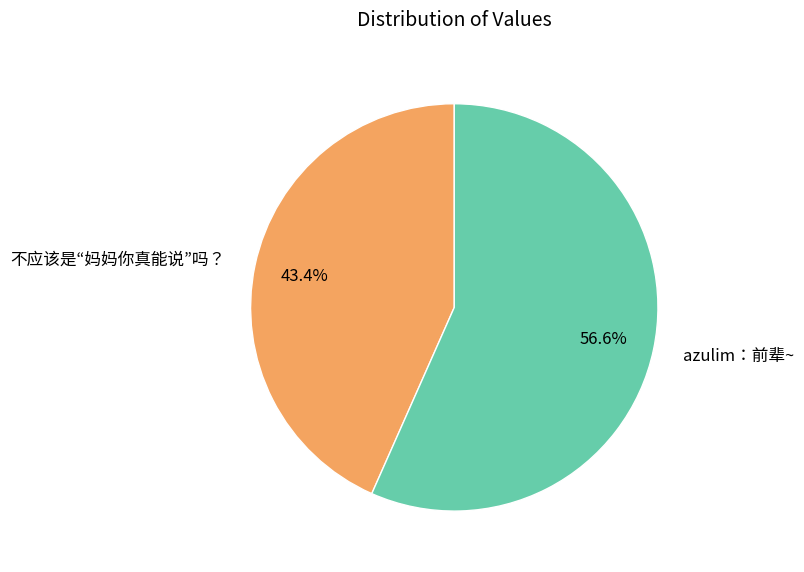

Is azulim：前辈~ the majority of the pie?

Yes